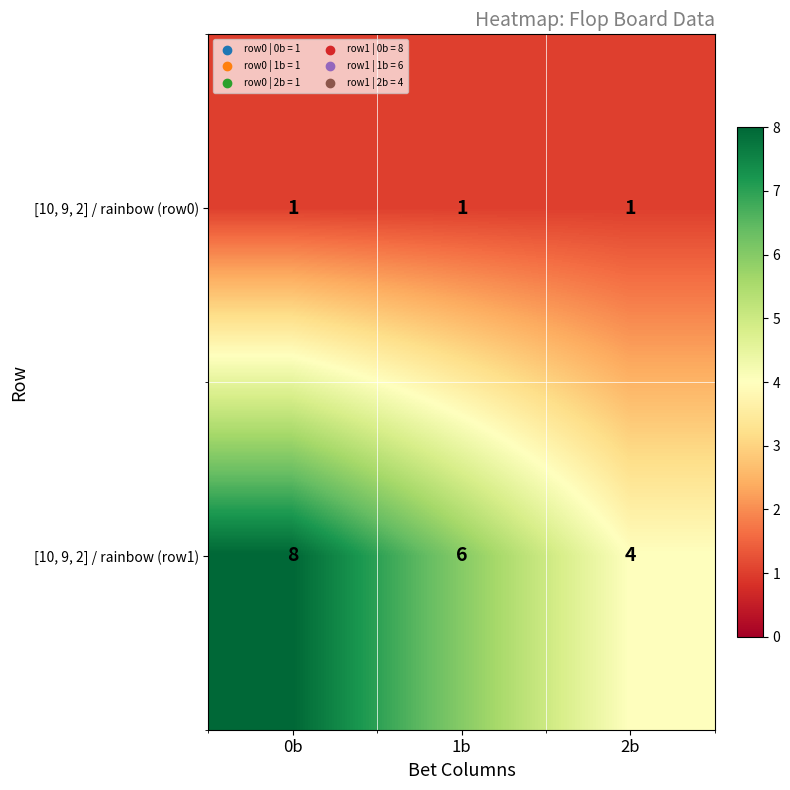

Reading left to right, what are all the values shown in this chart?

[10, 9, 2] / rainbow (row0): 0b=1	1b=1	2b=1
[10, 9, 2] / rainbow (row1): 0b=8	1b=6	2b=4